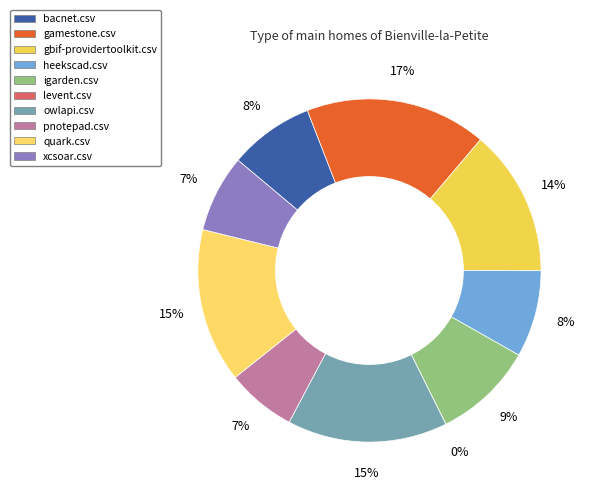

What is the change in value from bacnet.csv to gamestone.csv?

+0.5